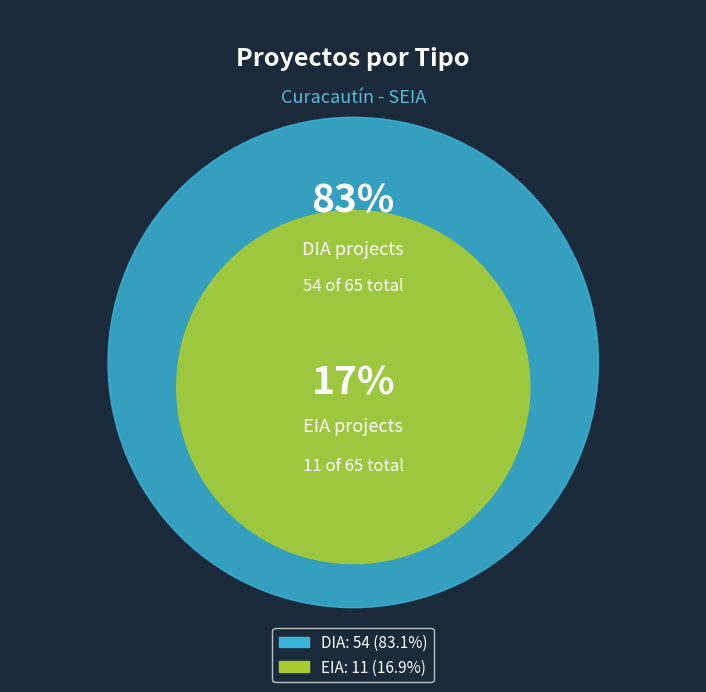

Count the number of slices in the pie.

2